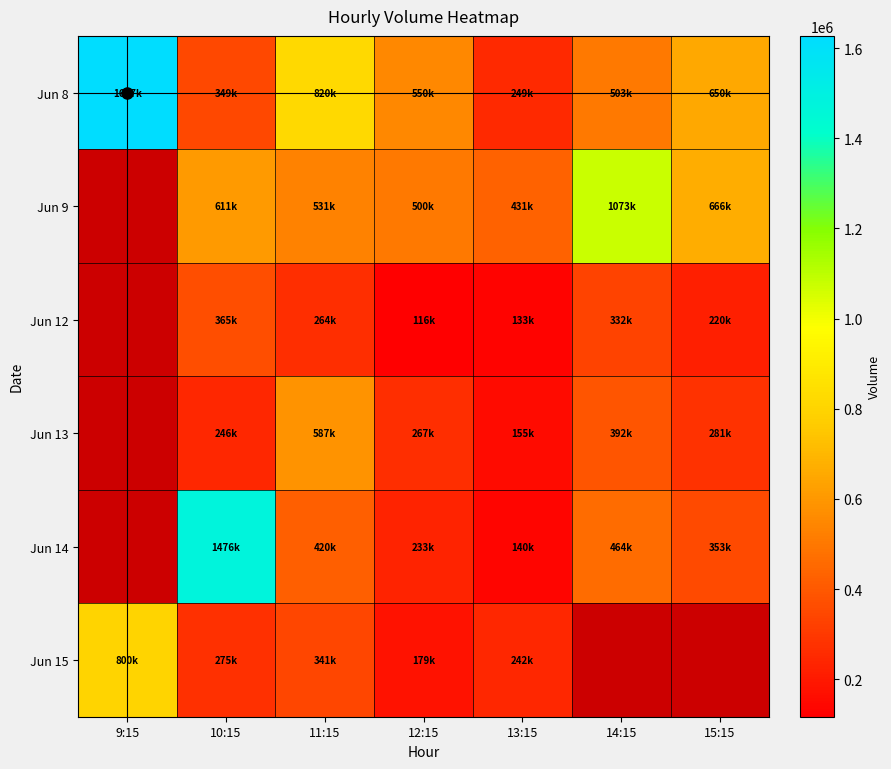

How many Jun 12 values are between 264980 and 332121?

2